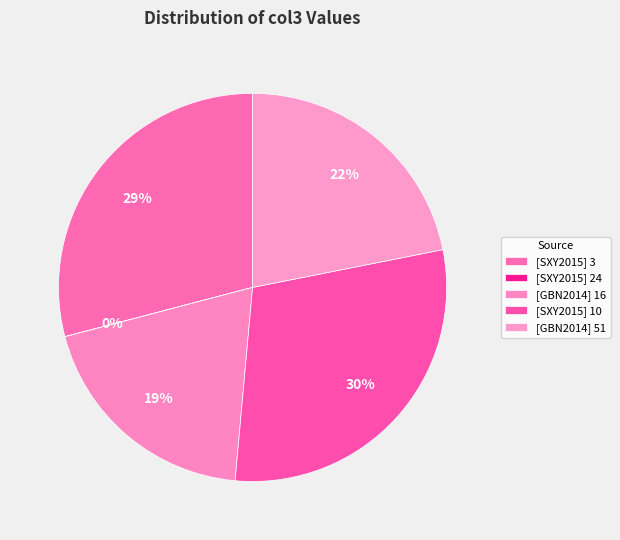

Rank the categories by value from highest to lowest.

[SXY2015] 10, [SXY2015] 3, [GBN2014] 51, [GBN2014] 16, [SXY2015] 24